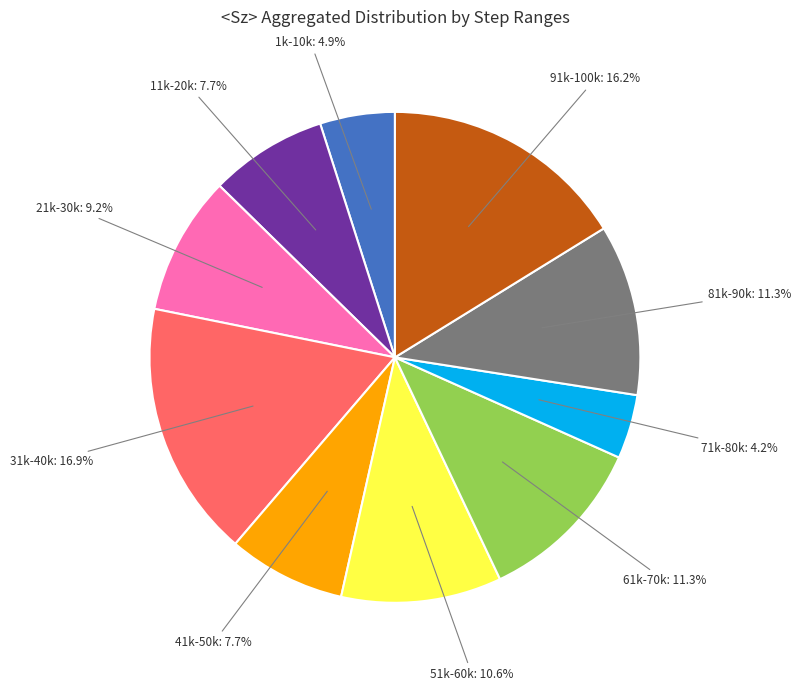

Which category has the biggest portion of the pie?

31k-40k: 16.9%